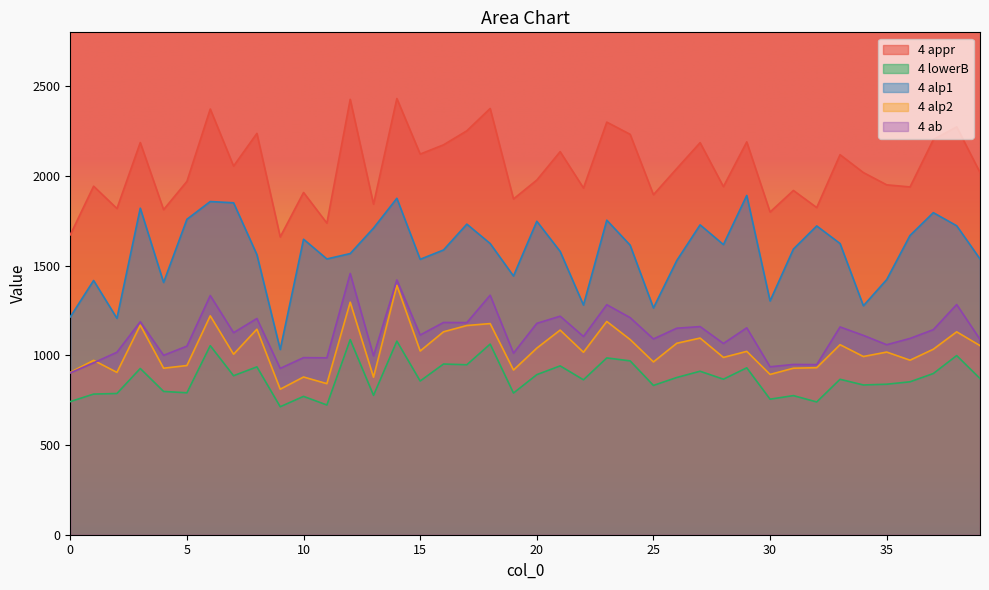

Reading left to right, list all the values displayed in this chart.

4 appr: 1671.5	1942.5	1818.0	2185.7	1811.8	1969.3	2372.5	2054.6	2236.7	1659.7	1907.4	1736.8	2426.6	1842.2	2431.0	2121.4	2172.9	2251.2	2375.6	1871.3	1976.7	2134.8	1932.5	2299.5	2231.7	1895.1	2040.8	2185.0	1940.0	2189.2	1798.4	1918.7	1823.4	2117.9	2018.4	1950.1	1938.4	2202.1	2273.2	2018.7
4 lowerB: 742.0	783.8	787.1	926.5	798.6	791.0	1053.7	886.2	935.5	713.3	771.1	723.0	1087.3	776.6	1079.0	856.7	951.4	947.2	1062.4	789.6	892.2	940.9	863.5	985.4	968.9	832.1	876.3	911.1	866.8	930.2	755.4	775.3	739.9	866.3	834.6	838.8	852.2	898.5	998.5	870.6
4 alp1: 1214.0	1417.0	1206.0	1820.0	1406.0	1758.0	1857.0	1850.0	1561.0	1032.3	1647.0	1537.0	1567.0	1709.0	1875.0	1535.0	1587.0	1731.0	1623.0	1442.0	1747.0	1579.0	1280.0	1753.0	1614.0	1264.0	1528.0	1727.0	1617.0	1891.0	1303.0	1592.0	1721.0	1623.0	1276.0	1422.0	1668.0	1795.0	1722.0	1537.0
4 alp2: 905.0	972.0	904.7	1168.0	928.0	943.0	1220.0	1006.0	1145.4	811.1	879.0	842.0	1296.0	878.0	1389.5	1024.0	1131.0	1166.0	1176.8	917.9	1040.0	1140.5	1017.0	1188.6	1088.0	963.2	1067.0	1096.0	988.1	1022.0	893.3	928.0	931.0	1059.2	993.2	1018.0	972.7	1034.0	1130.8	1054.0
4 ab: 902.0	958.0	1017.0	1187.0	1000.0	1051.0	1333.0	1126.0	1205.0	927.0	987.0	986.0	1456.0	997.0	1420.0	1113.0	1183.0	1182.0	1335.0	1012.0	1178.0	1218.0	1105.0	1282.0	1210.0	1091.0	1151.0	1160.0	1066.0	1153.0	936.0	949.0	948.0	1158.0	1111.0	1059.0	1094.0	1143.0	1283.0	1089.0